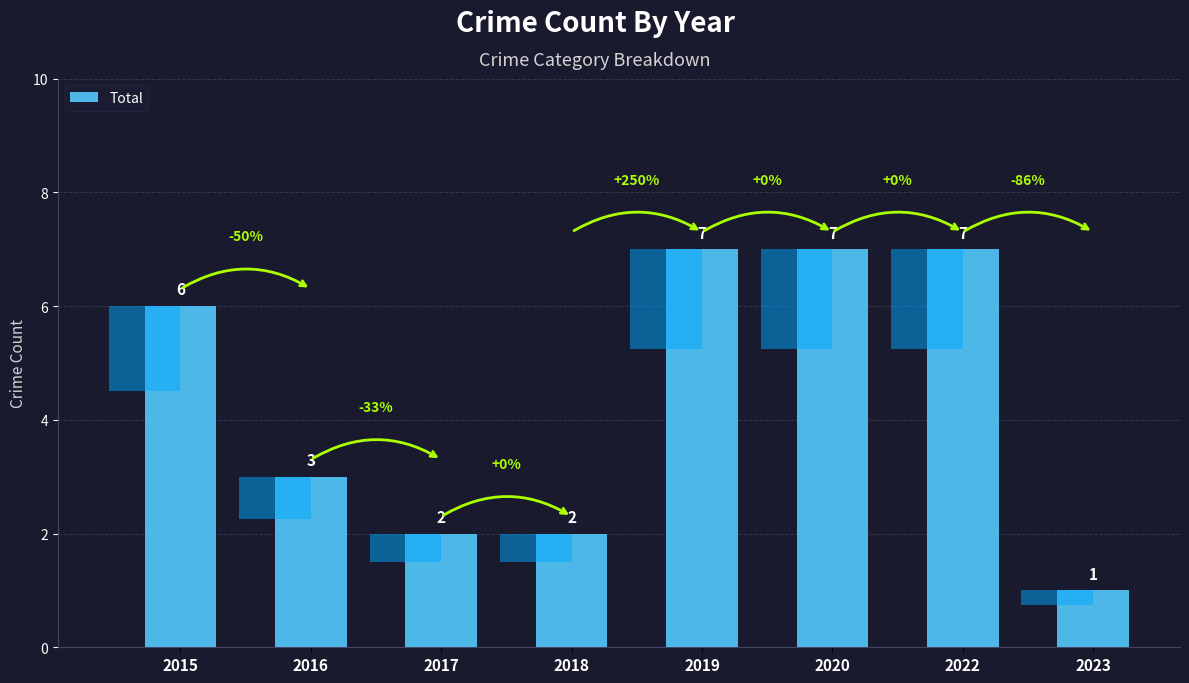

What is the value of the 7th bar from the left?

7